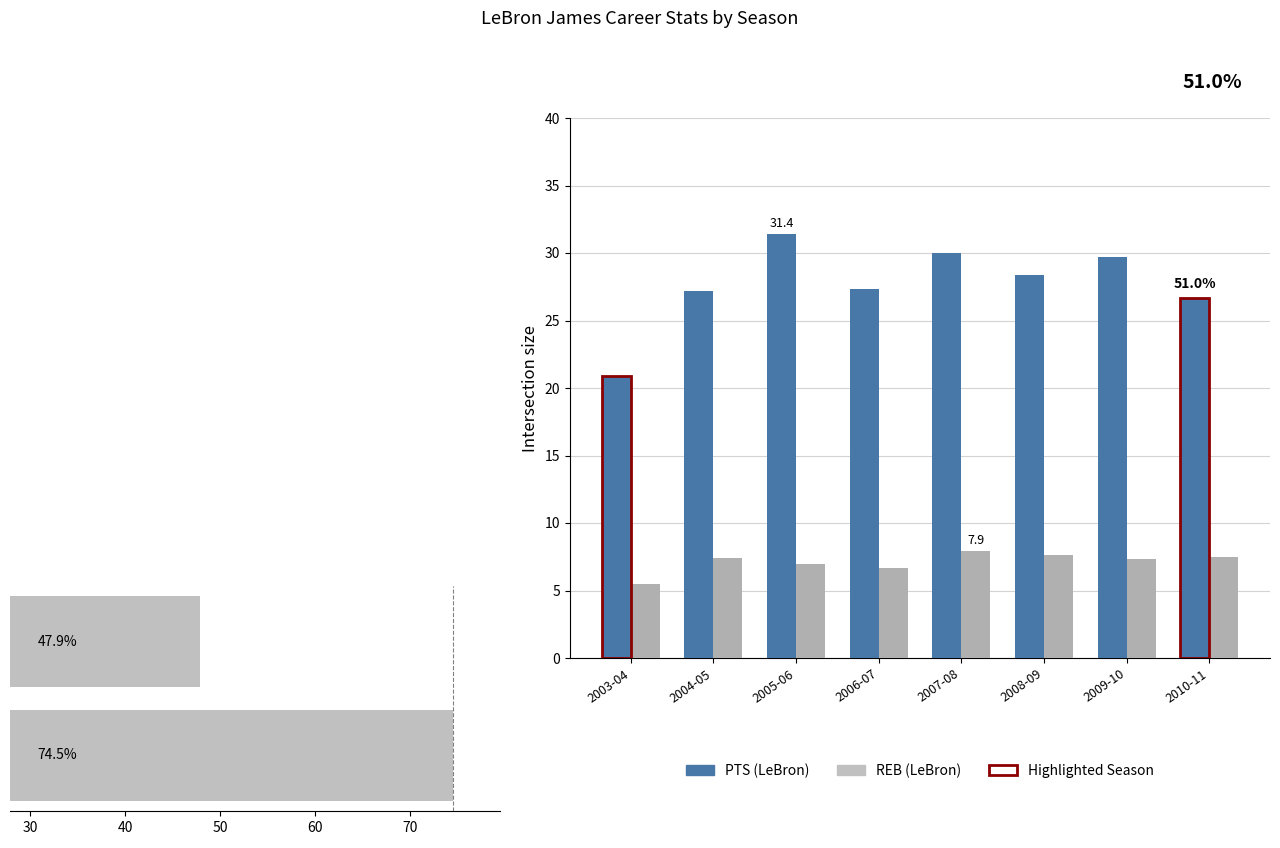

Where is Sum of PTS nearest to the value 26?

2010-11